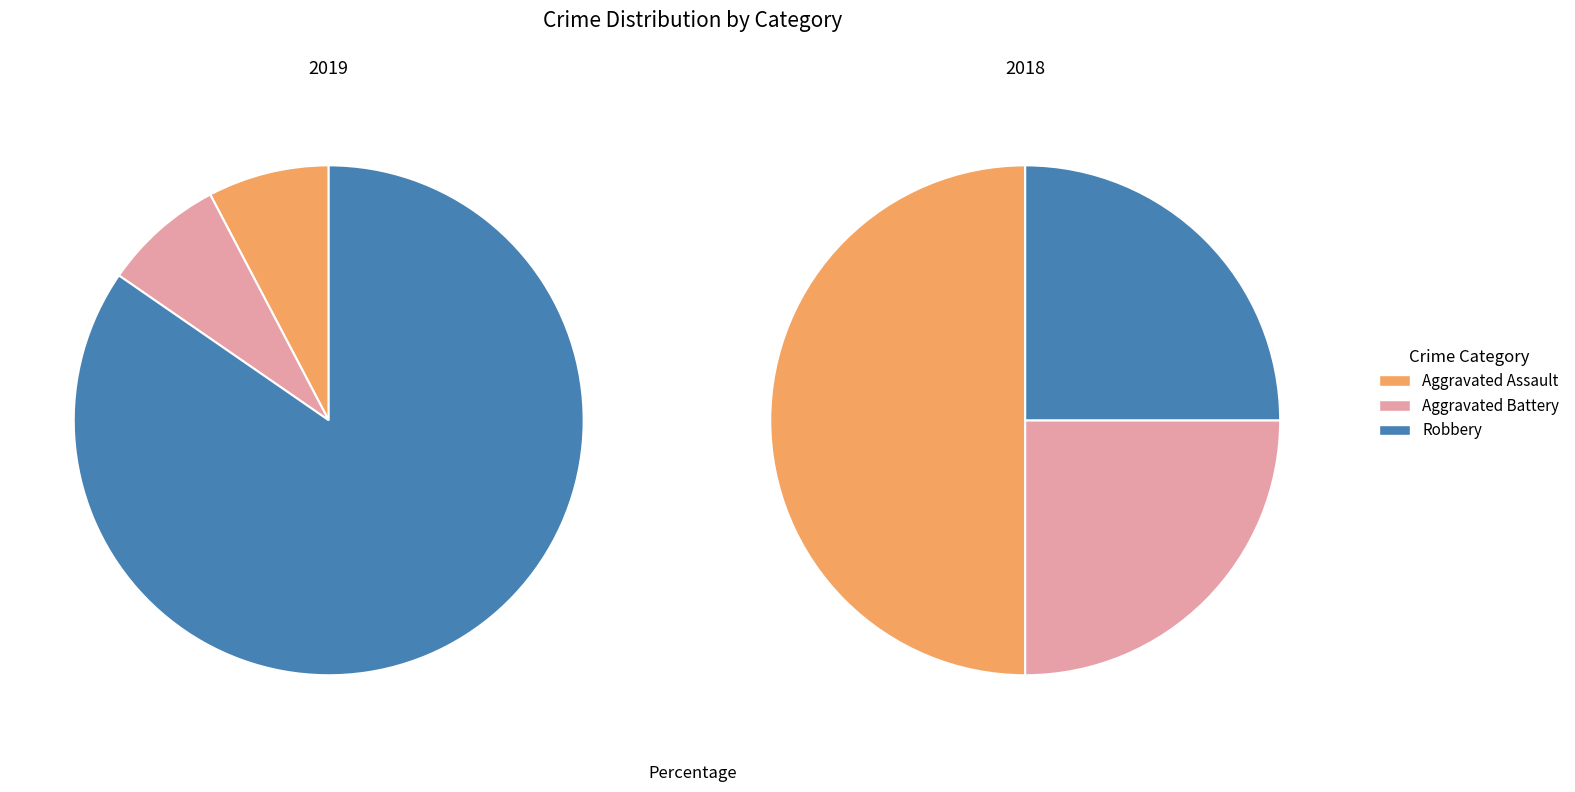

Count the number of slices in the pie.

3